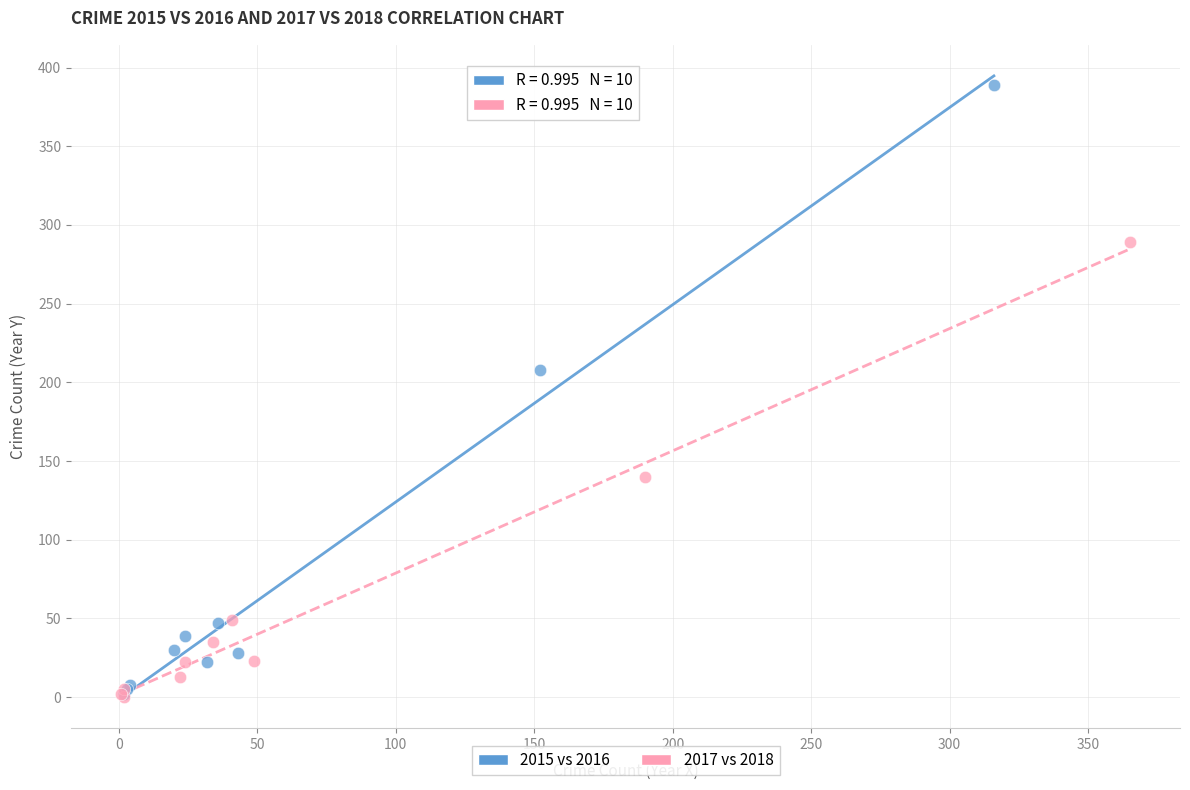

Which series contains the highest Y value?

2015 vs 2016